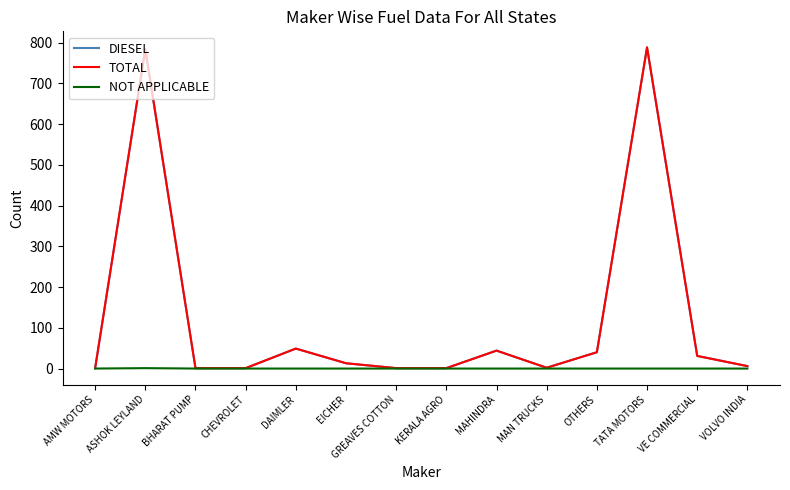

Is it true that TOTAL equals 49 at DAIMLER?

True